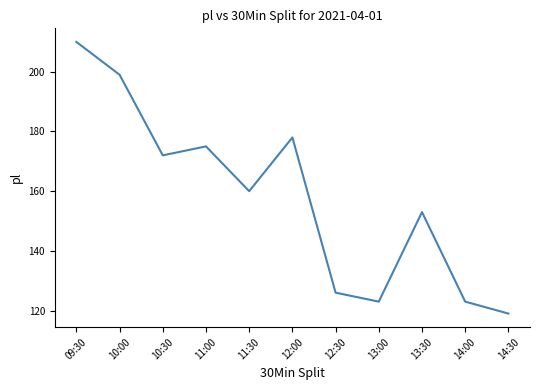

Is it true that the value at 14:00 is 123?

True